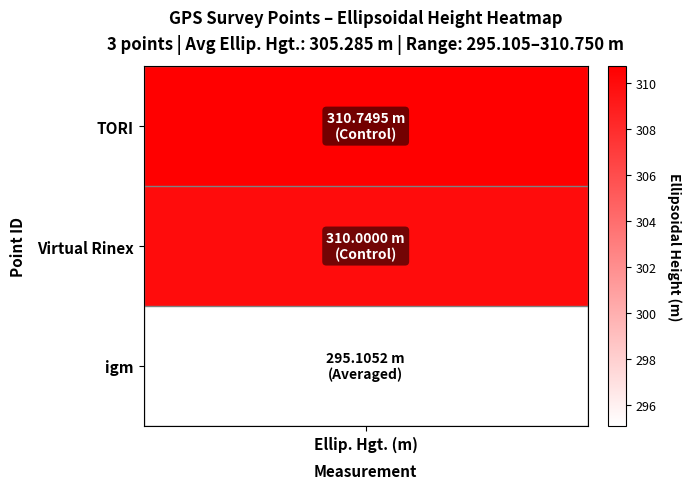

The igm series shows 205.9 at 1. True or false?

False